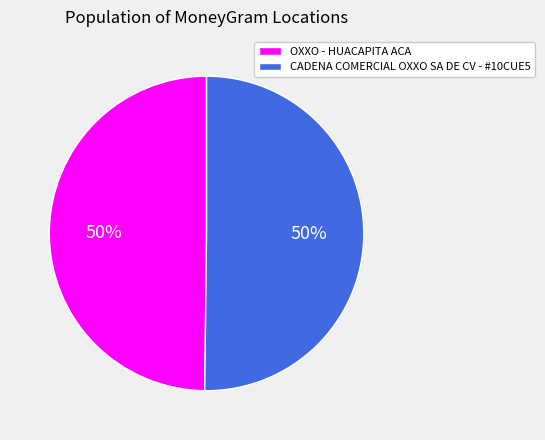

What is the ratio of the value at OXXO - HUACAPITA ACA to the value at CADENA COMERCIAL OXXO SA DE CV - #10CUE5?

1.0